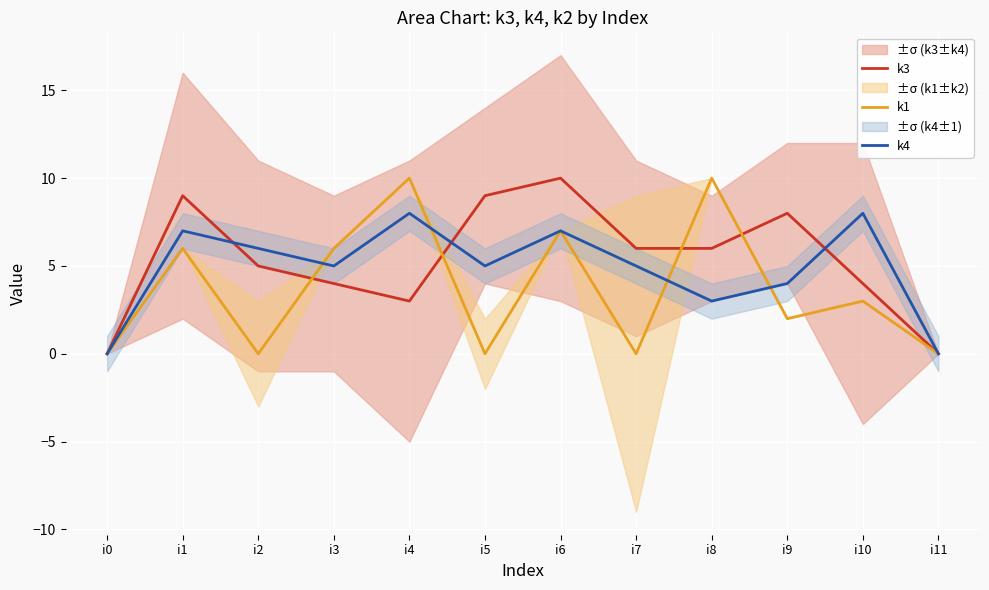

Is this an area chart (filled region under the line)?

No